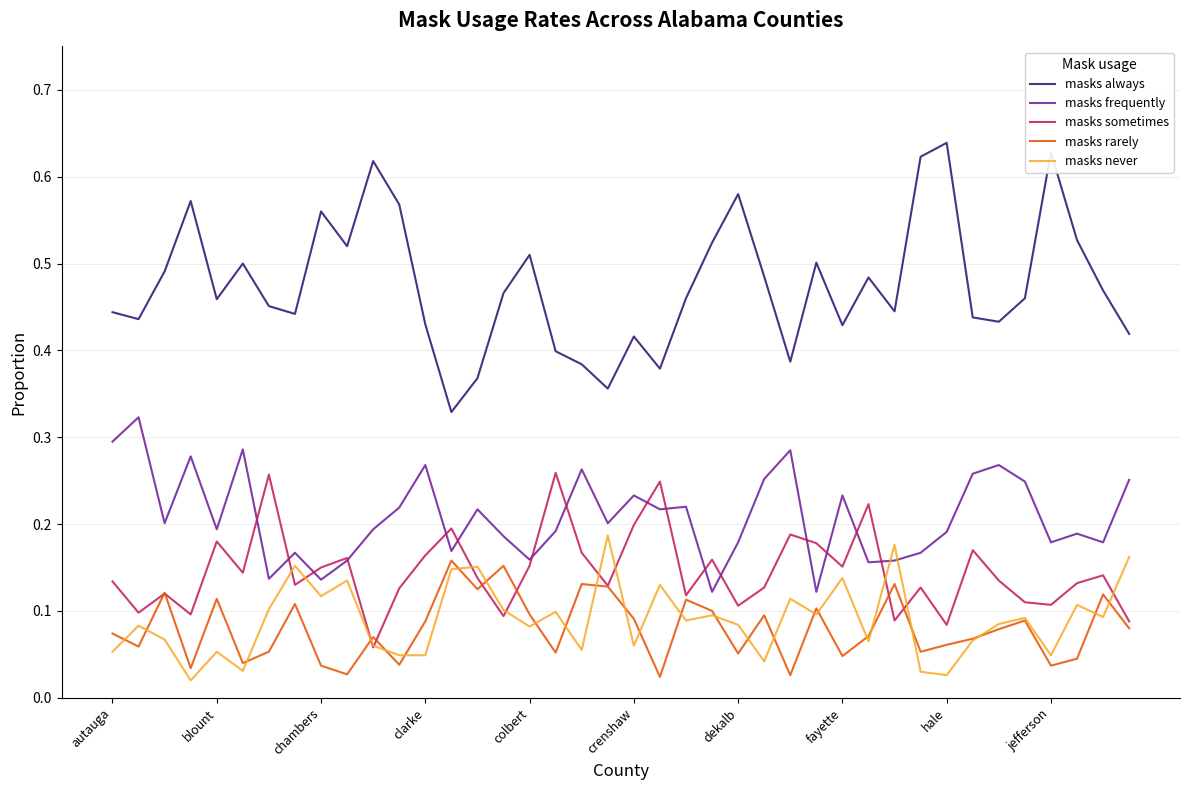

At how many categories does at least one series exceed 0?

40